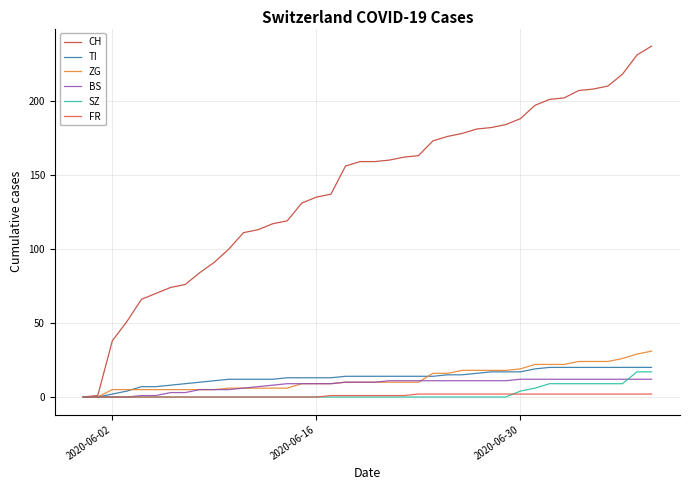

Which series has the largest range (max minus min)?

CH